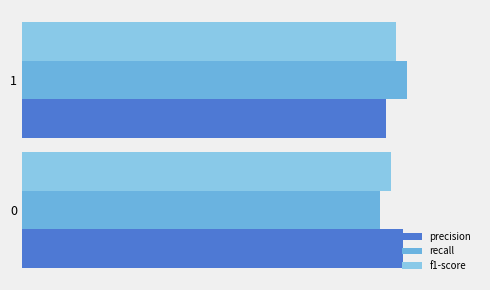

What is the maximum value shown in the chart?

0.8